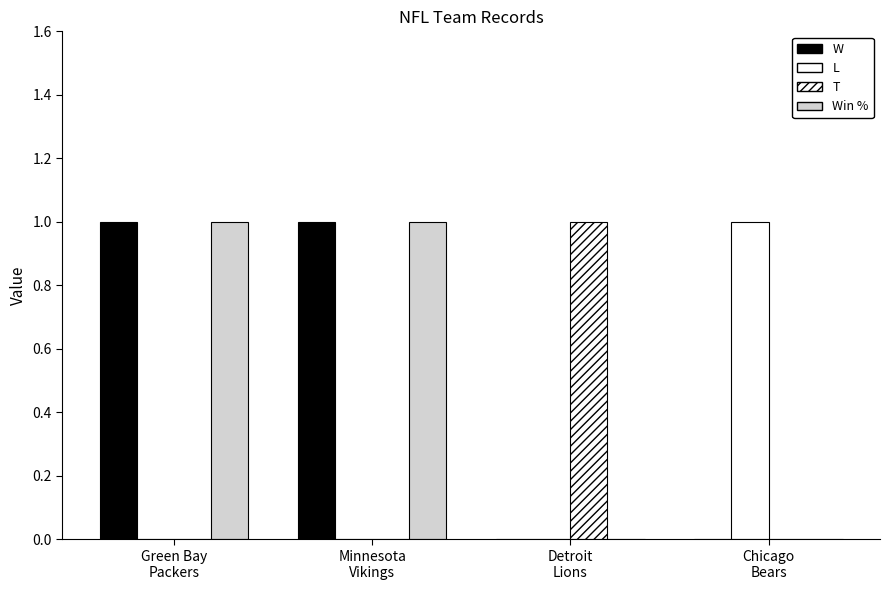

Does the chart contain stacked bars?

No